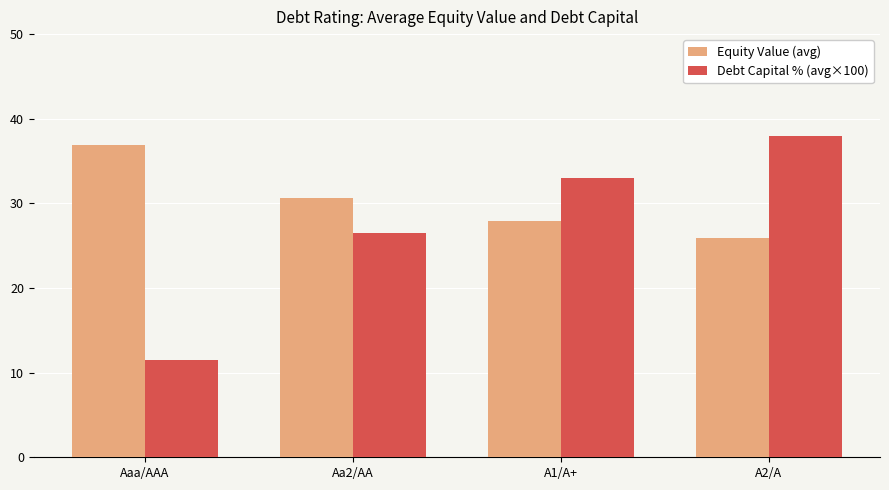

At how many categories does at least one series exceed 16?

4